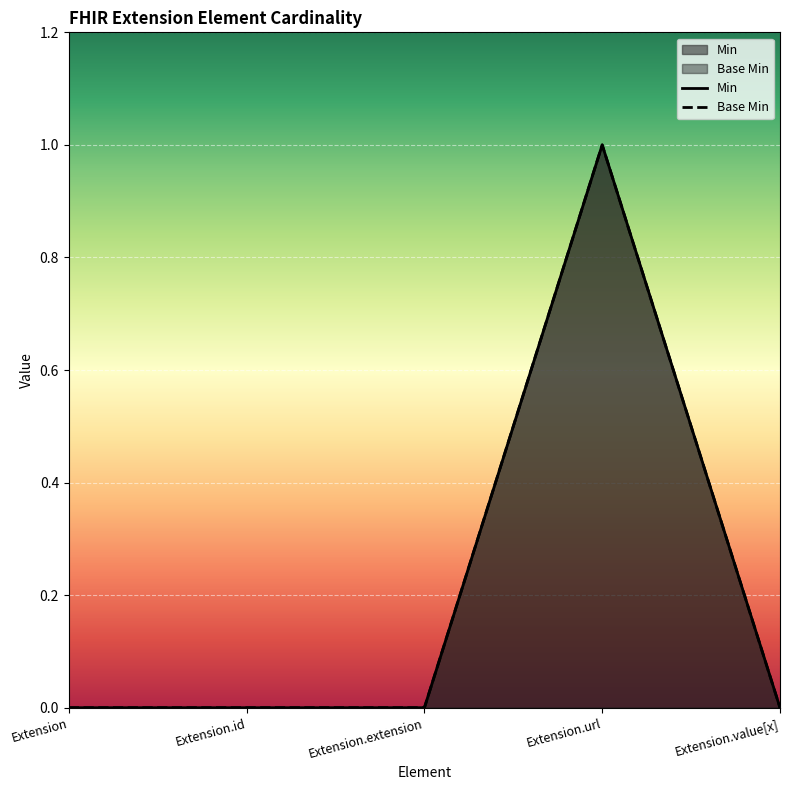

What is the label of the 2nd point from the right?

Extension.url